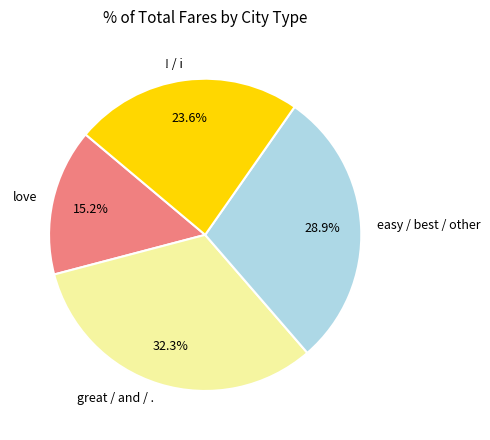

Which slice is the smallest?

love